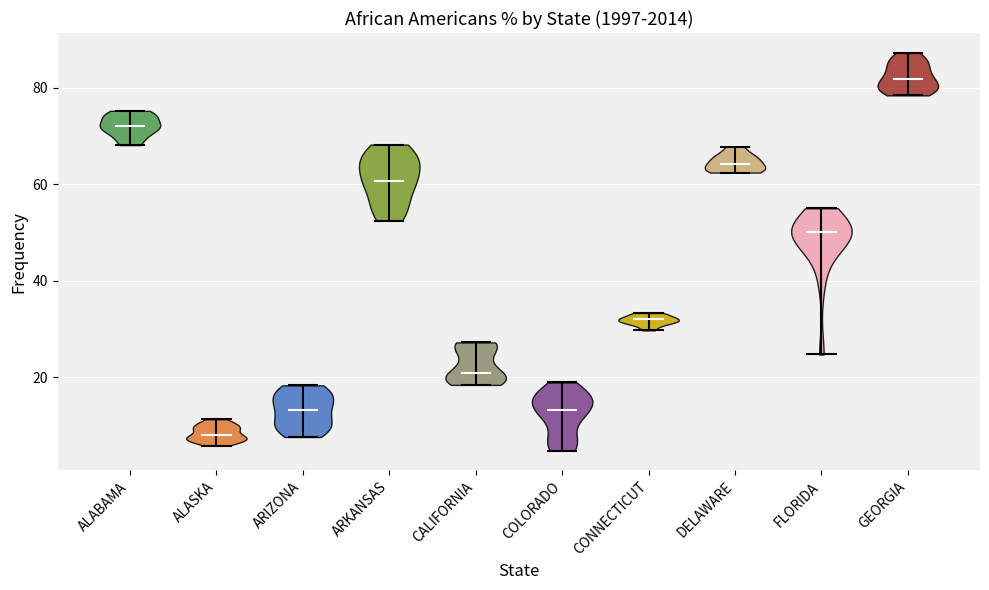

Which violin has the highest median line?

GEORGIA